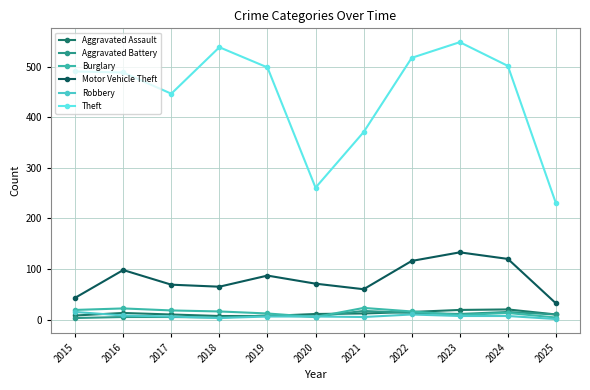

How many lines are shown in the chart?

6